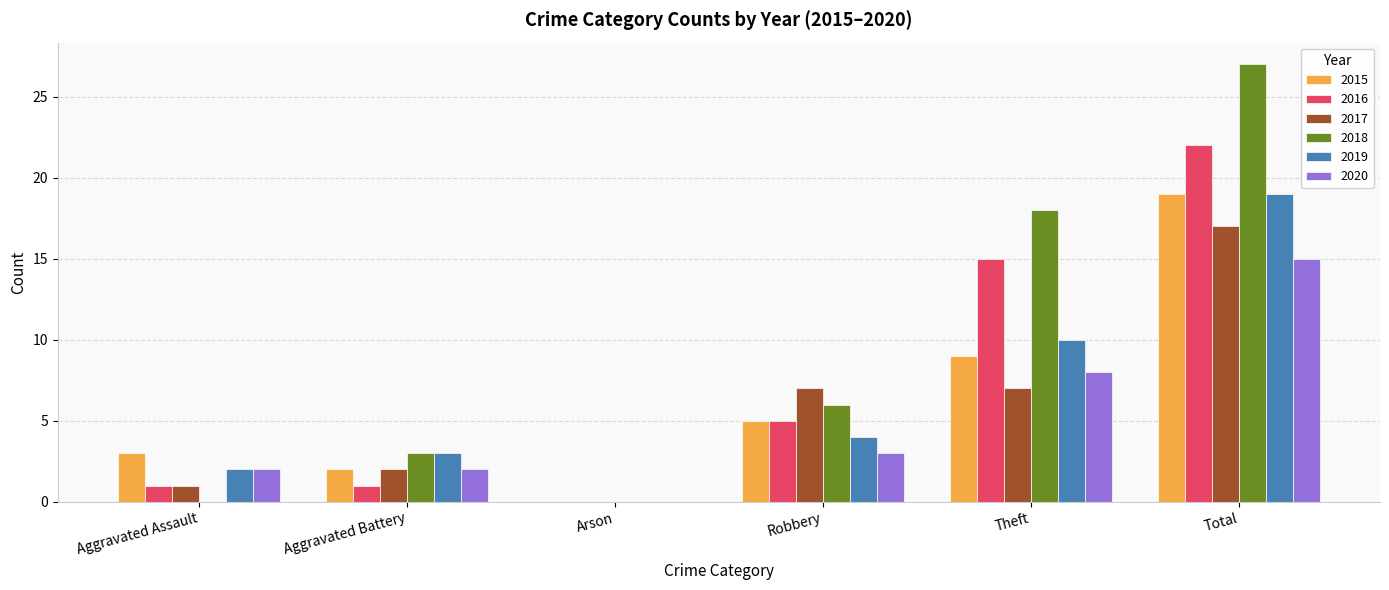

Reading left to right, extract all data points from this chart.

2015: 3	2	0	5	9	19
2016: 1	1	0	5	15	22
2017: 1	2	0	7	7	17
2018: 0	3	0	6	18	27
2019: 2	3	0	4	10	19
2020: 2	2	0	3	8	15